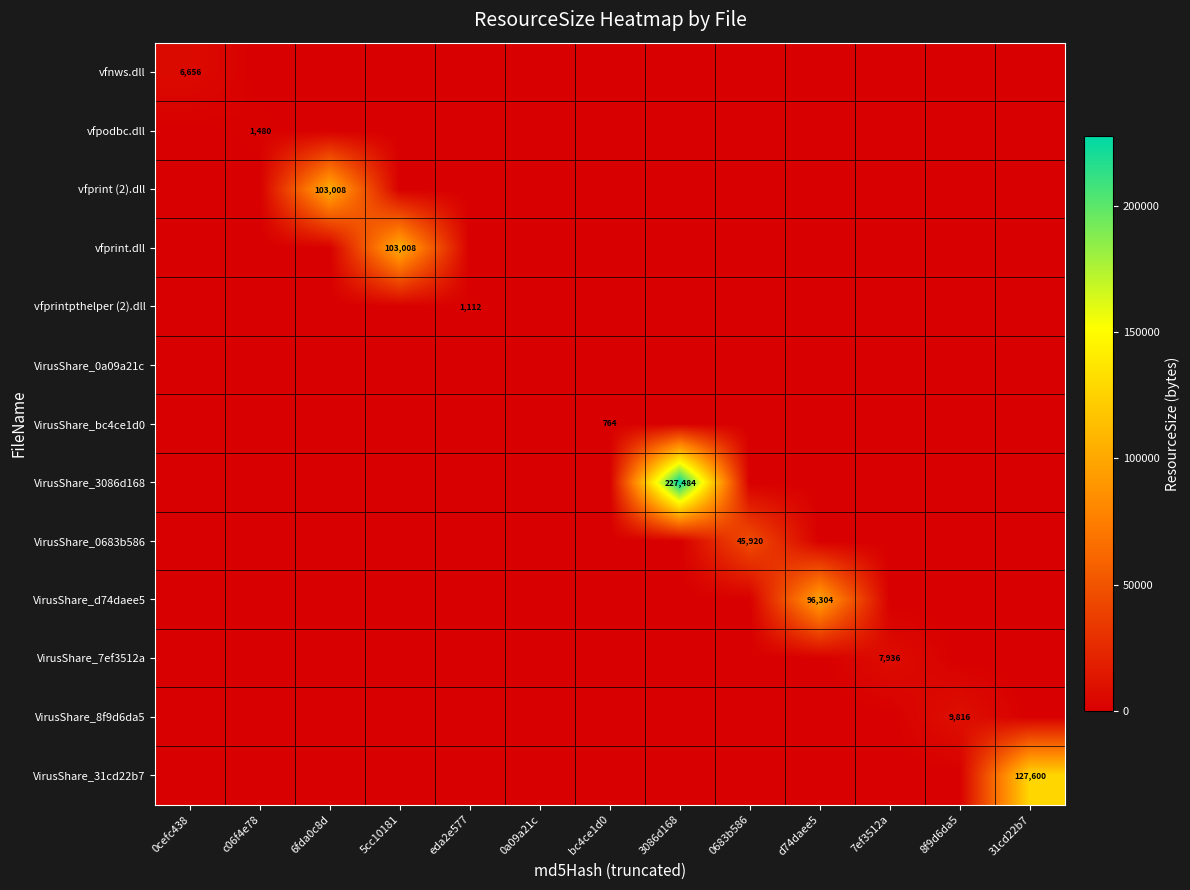

Count the number of data series in this chart.

13